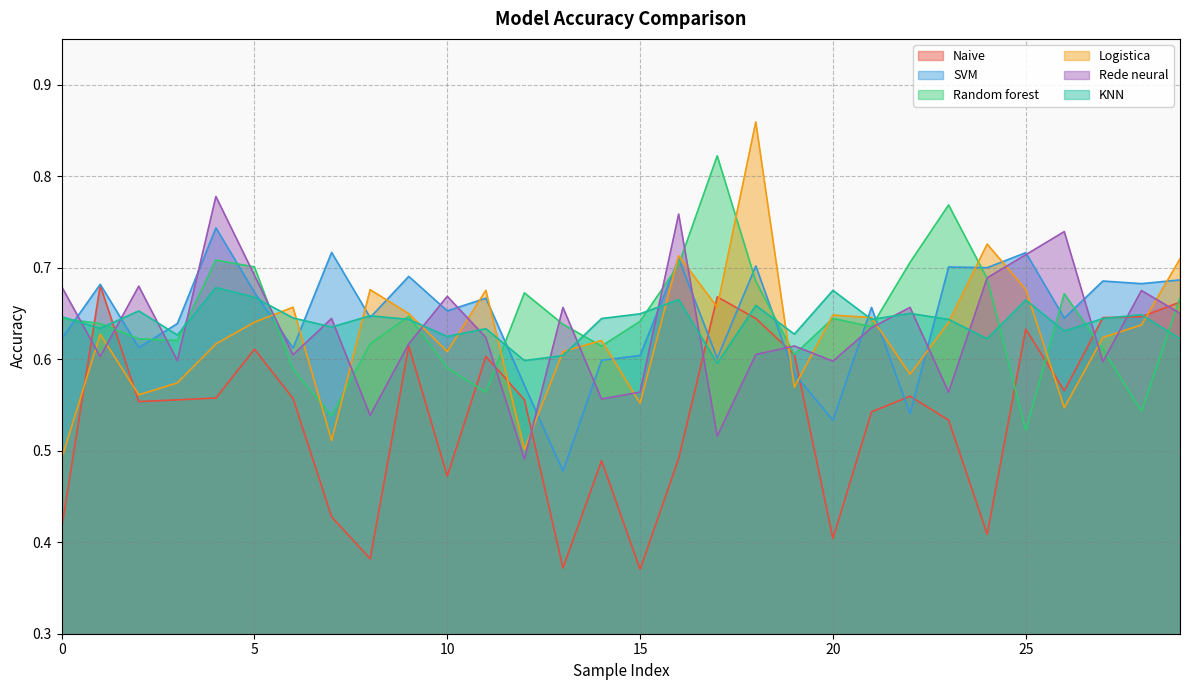

In Rede neural, how many points are higher than both neighbors (excluding endpoints)?

10